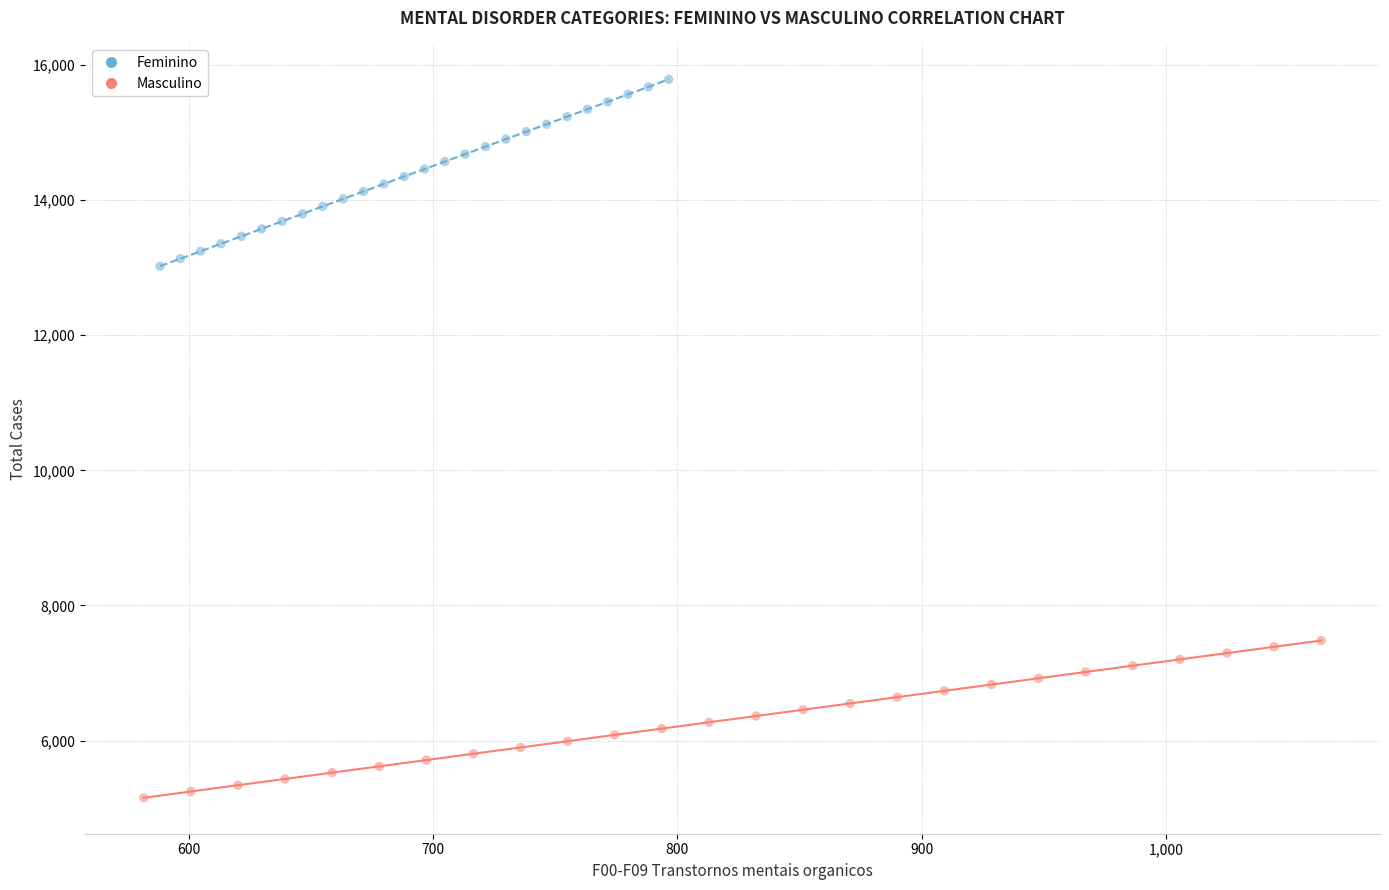

What are all the series names shown in the legend?

Feminino, Masculino